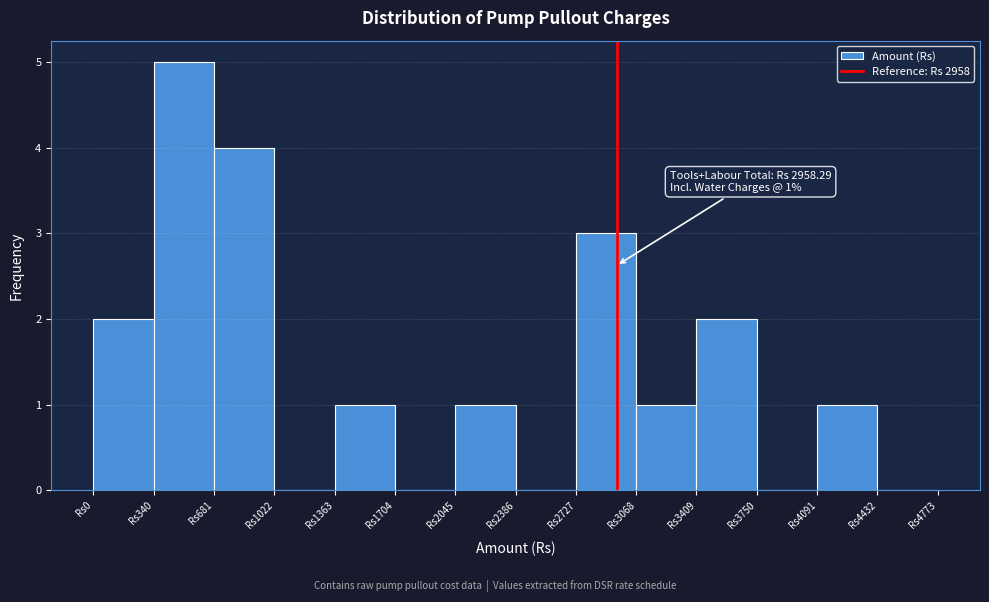

Which range on the x-axis has the tallest bar?

350 to 700